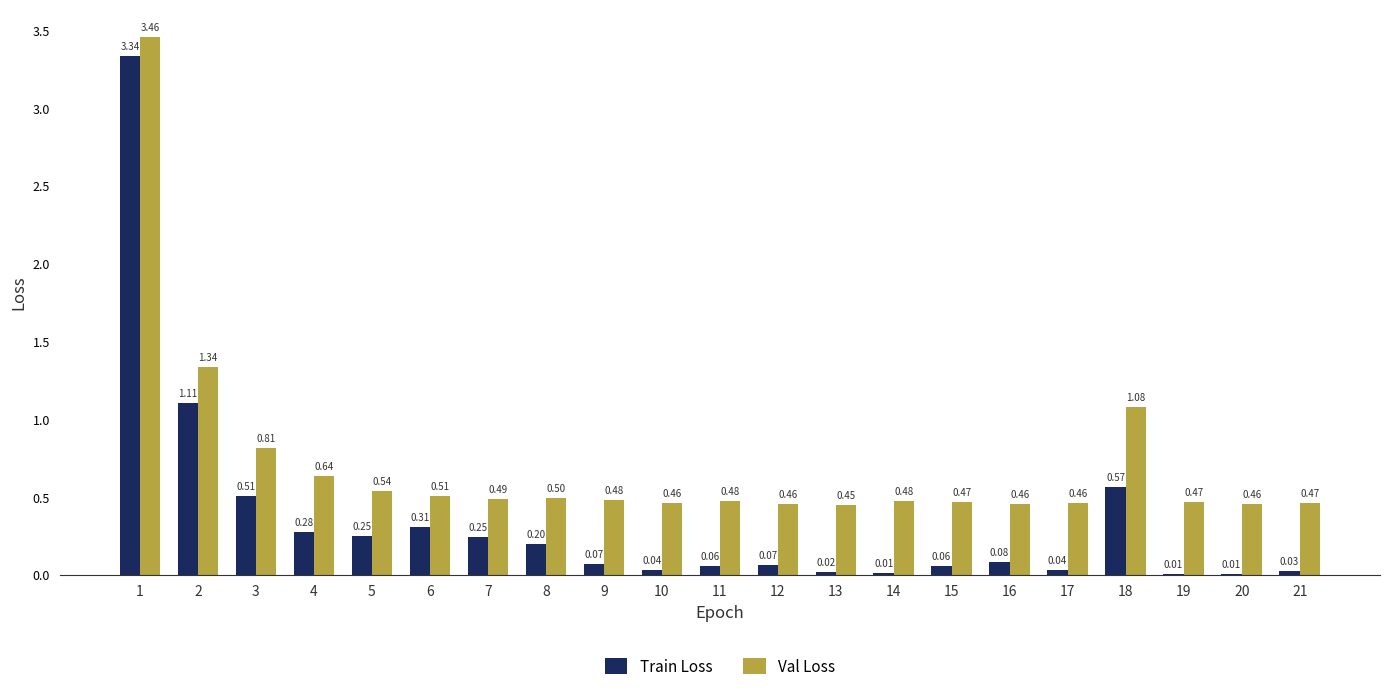

Where is Val Loss nearest to the value 1?

18